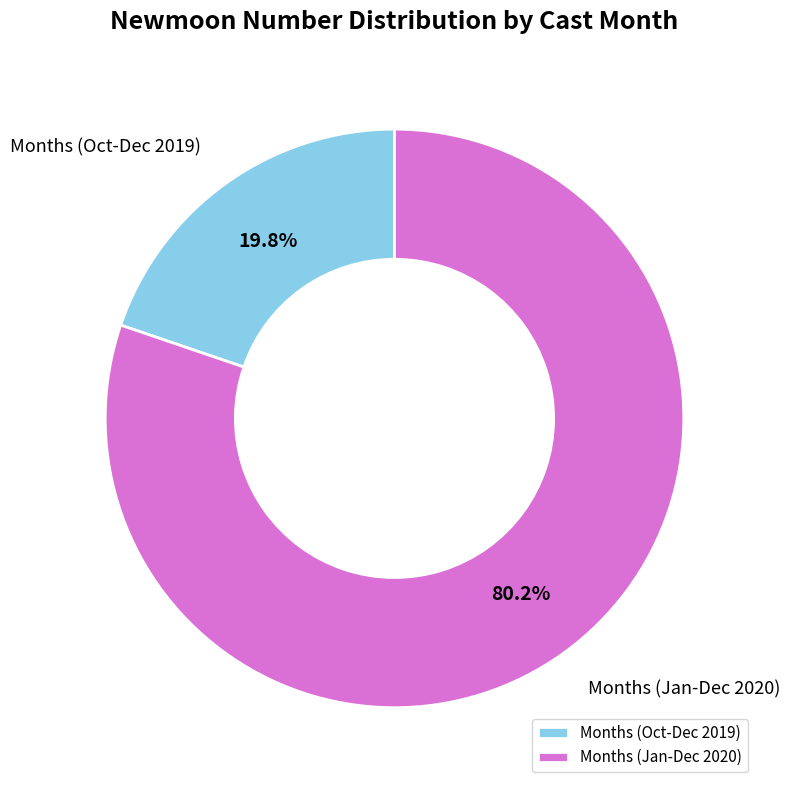

Is there any slice that represents more than half of the pie?

Yes